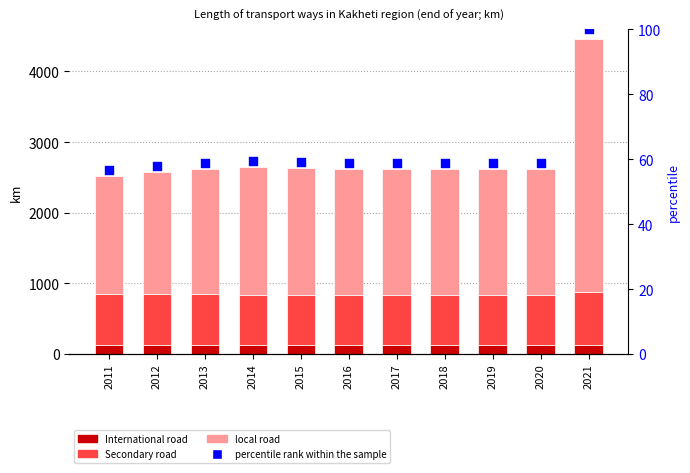

At which category is the sum across all series the highest?

2021